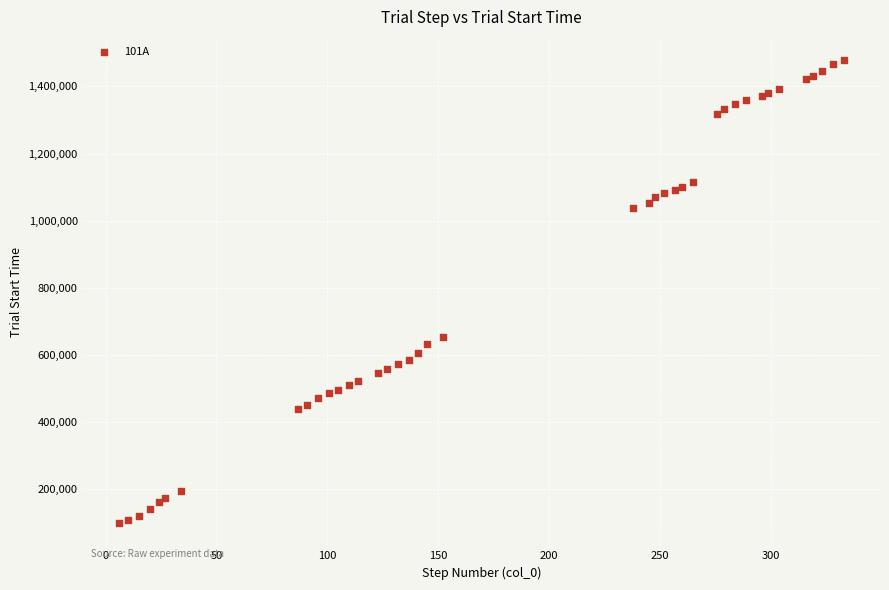

What Y value in the scatter plot is closest to 788441?

652362